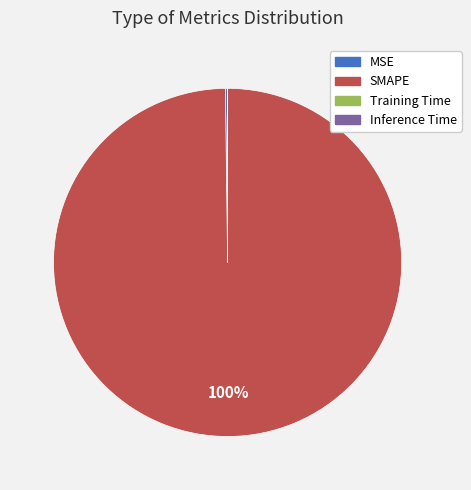

What is the majority slice?

SMAPE